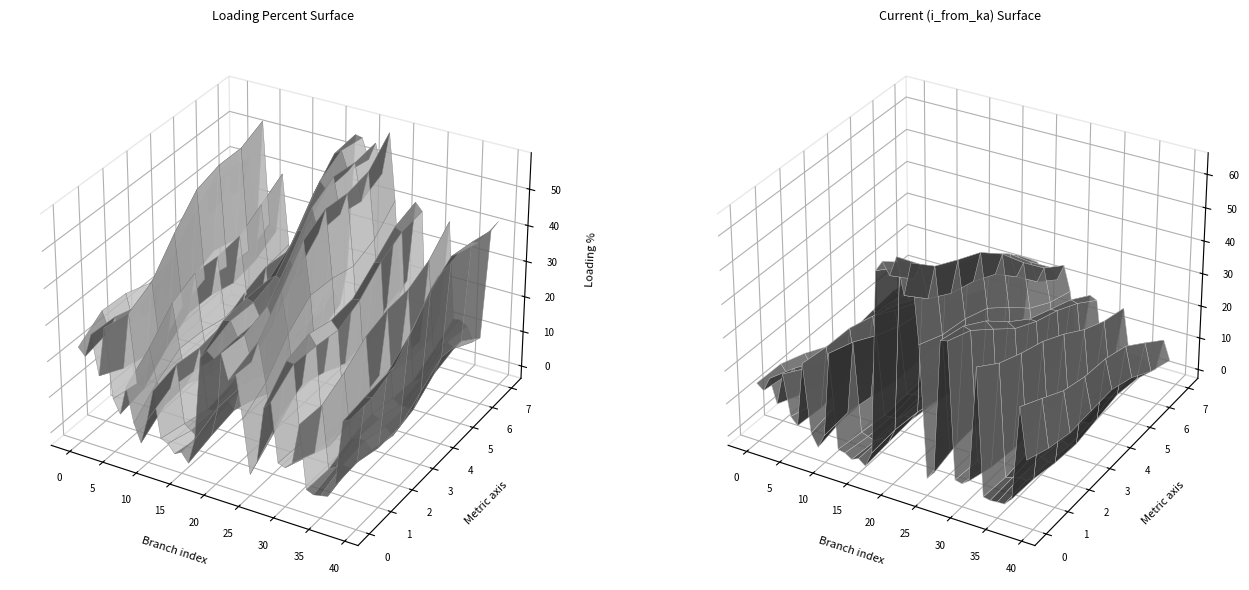

Reading left to right, what are all the values shown in this chart?

pl_mw: 0.0	0.0	0.0	0.0	0.0	0.0	0.0	0.0	0.0	0.0	0.0	0.0	0.0	0.0	0.0	0.0	0.0	0.0	0.0	0.0	0.0	0.0	0.0	0.0	0.0	0.0	0.0	0.0	0.0	0.0	0.0	0.0	0.0	0.0	0.0	0.0	0.0	0.0	0.0	0.0
i_from_ka: 0.1	0.1	0.1	0.1	0.2	0.1	0.1	0.2	0.1	0.0	0.0	0.2	0.0	0.0	0.0	0.0	0.0	0.0	0.5	0.5	0.4	0.5	0.4	0.5	0.3	0.0	0.0	0.3	0.3	0.0	0.0	0.0	0.3	0.0	0.0	0.0	0.0	0.0	0.2	0.1
loading_percent: 29.9	24.5	33.1	19.0	42.1	19.0	16.8	29.5	14.6	4.4	10.9	21.0	2.4	2.4	1.2	4.4	1.2	10.3	41.3	43.1	40.6	45.2	38.7	46.4	30.9	9.9	13.3	31.5	30.9	5.5	4.4	9.1	28.0	6.0	6.0	6.0	4.9	8.3	33.6	36.2